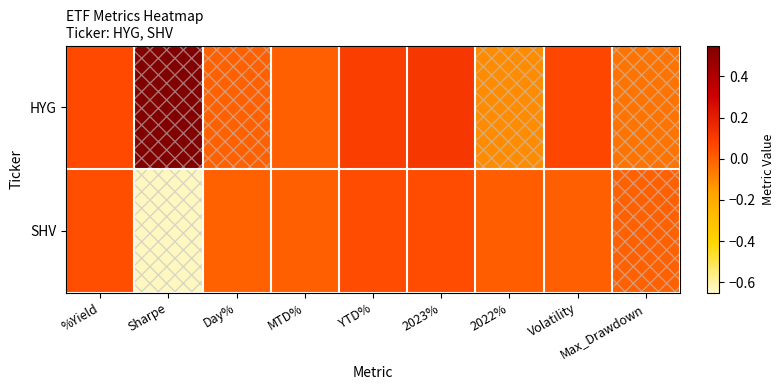

What is the smallest value displayed?

-0.6